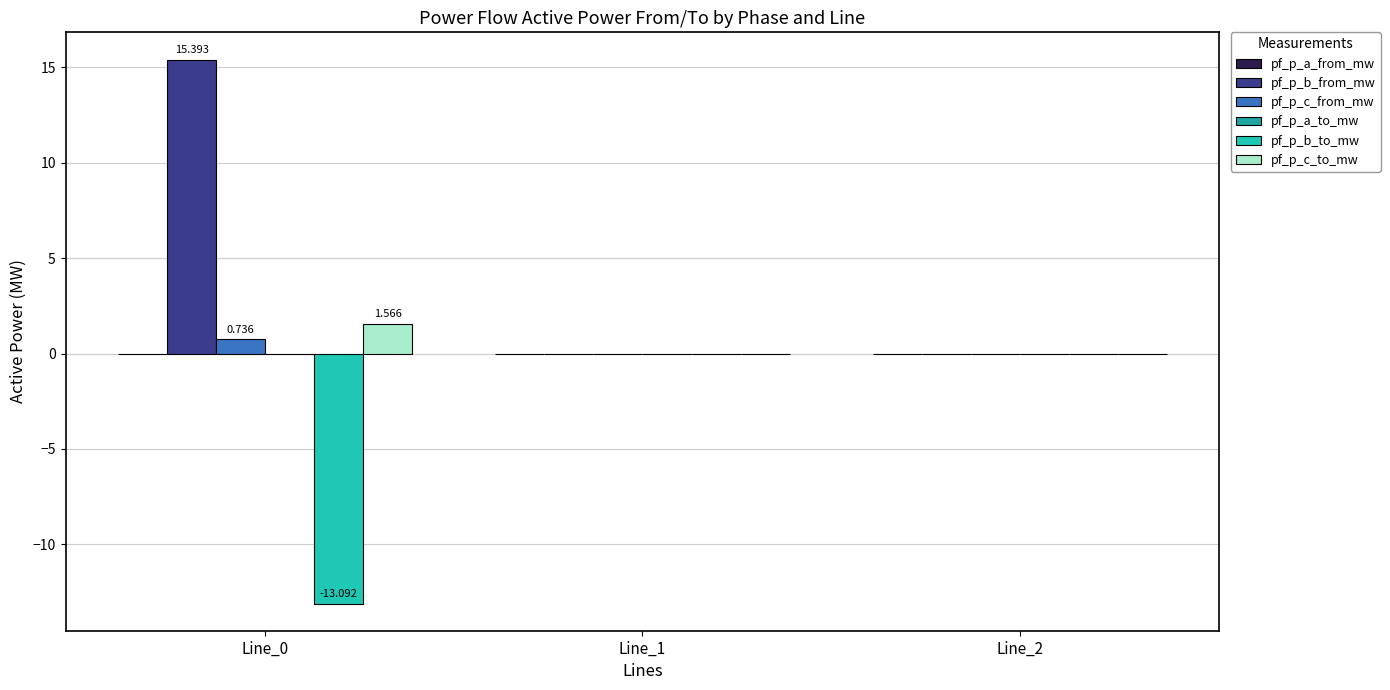

Reading left to right, transcribe all the data shown in this chart.

pf_p_a_from_mw: Line_0=0.0	Line_1=-0.0	Line_2=-0.0
pf_p_b_from_mw: Line_0=15.4	Line_1=0.0	Line_2=0.0
pf_p_c_from_mw: Line_0=0.7	Line_1=0.0	Line_2=0.0
pf_p_a_to_mw: Line_0=-0.0	Line_1=0.0	Line_2=0.0
pf_p_b_to_mw: Line_0=-13.1	Line_1=-0.0	Line_2=-0.0
pf_p_c_to_mw: Line_0=1.6	Line_1=-0.0	Line_2=-0.0